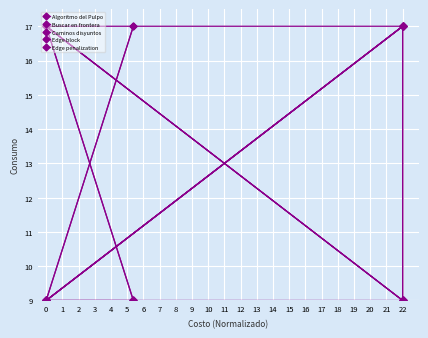

True or false: Buscar en frontera and Algoritmo del Pulpo intersect in this chart.

True